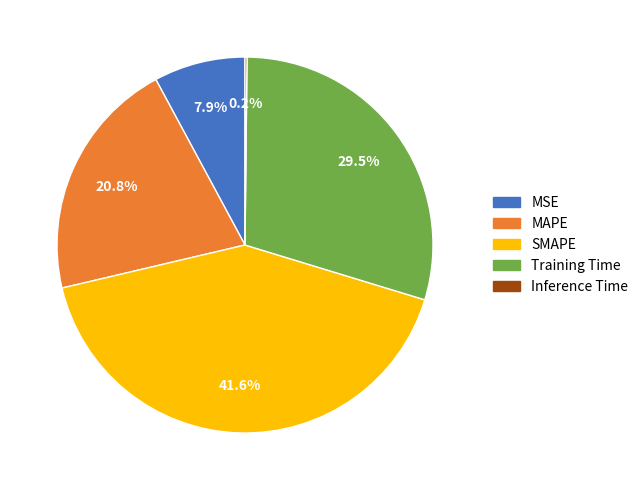

To the nearest percent, what is the combined percentage of MSE and Training Time?

37%